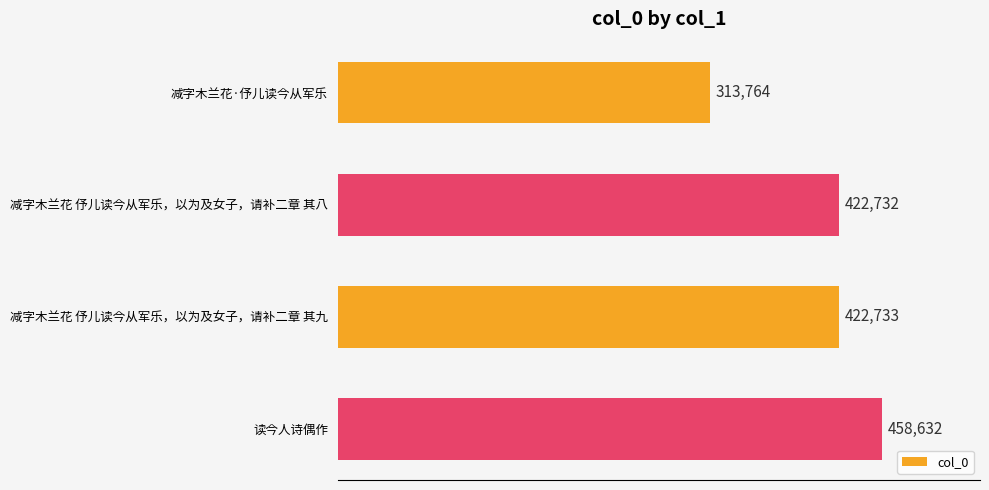

Reading top to bottom, transcribe all the data shown in this chart.

313764	422732	422733	458632